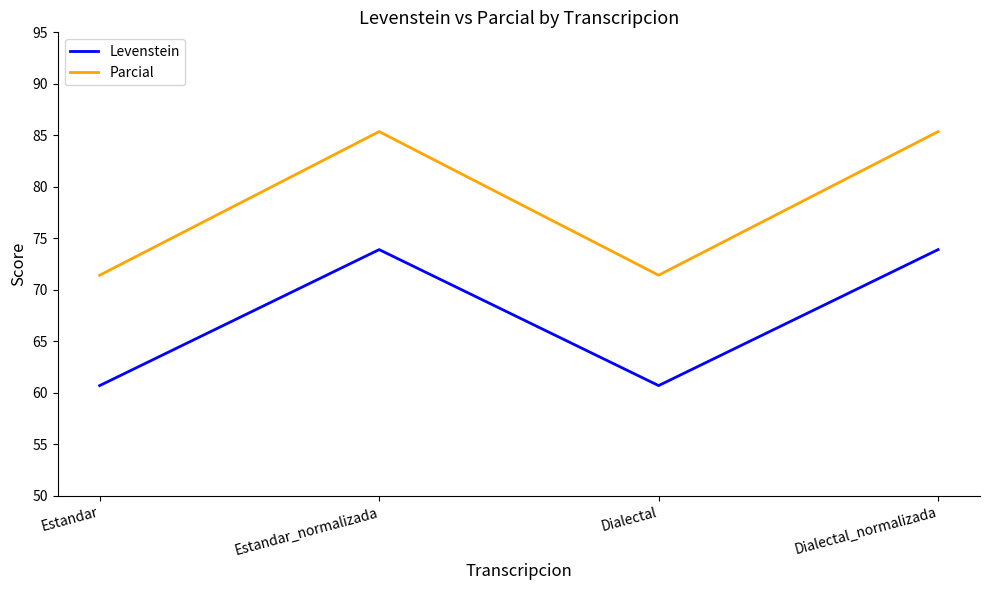

Reading left to right, what are all the values shown in this chart?

Levenstein: Estandar=60.7	Estandar_normalizada=73.9	Dialectal=60.7	Dialectal_normalizada=73.9
Parcial: Estandar=71.4	Estandar_normalizada=85.4	Dialectal=71.4	Dialectal_normalizada=85.4